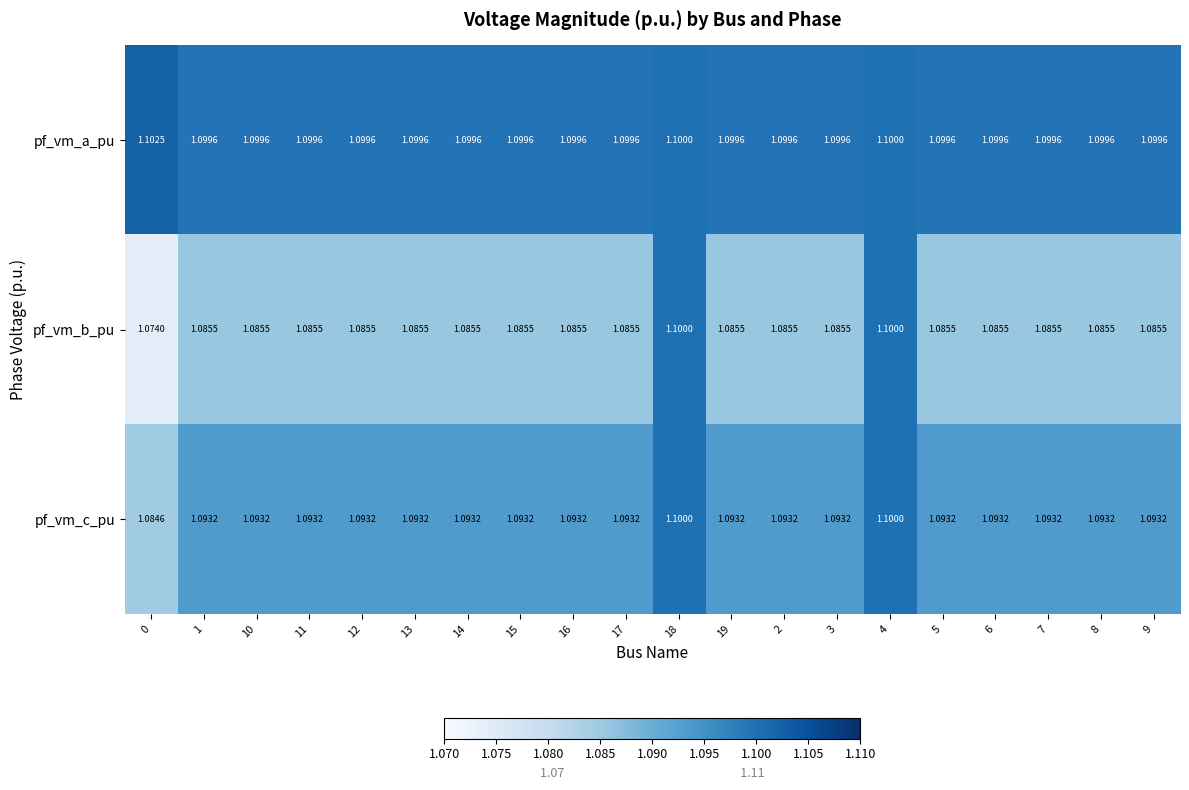

Count the number of data series in this chart.

3